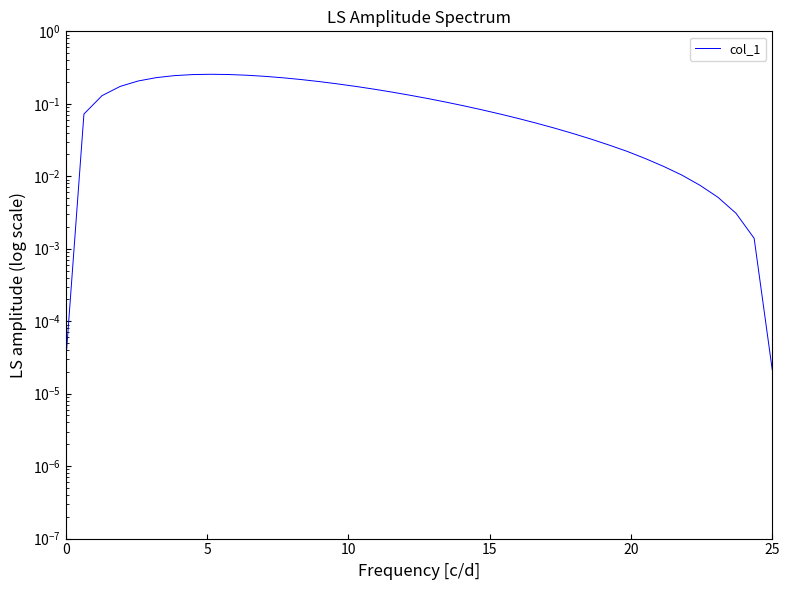

The chart shows a value of 0.2 at 10. True or false?

False